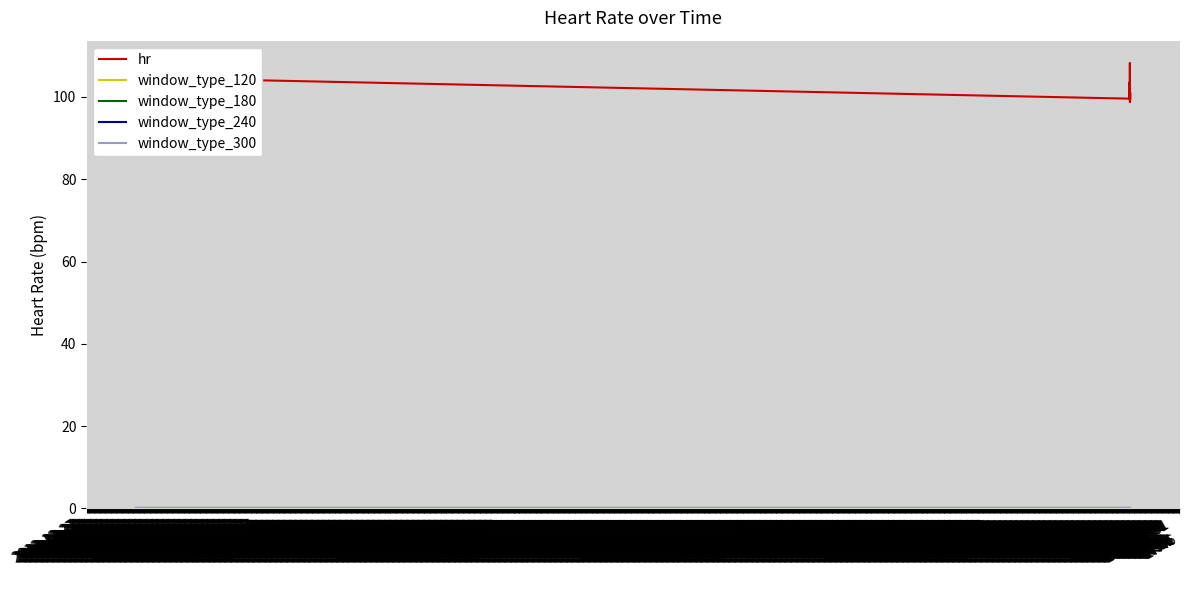

Does the chart display data point markers on the line(s)?

No